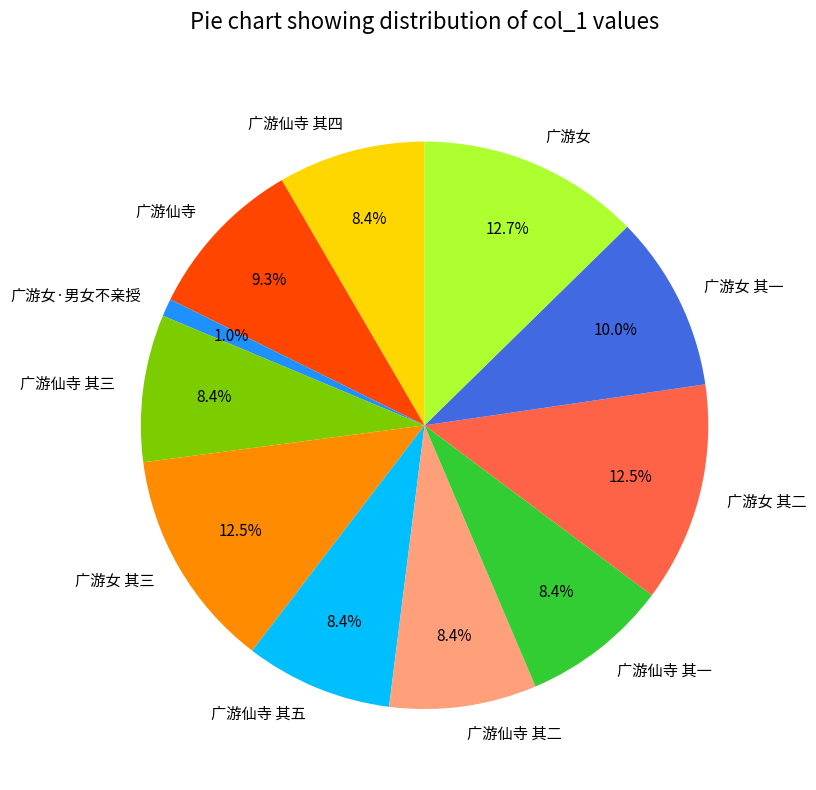

What is the smallest slice in the pie chart?

广游女·男女不亲授